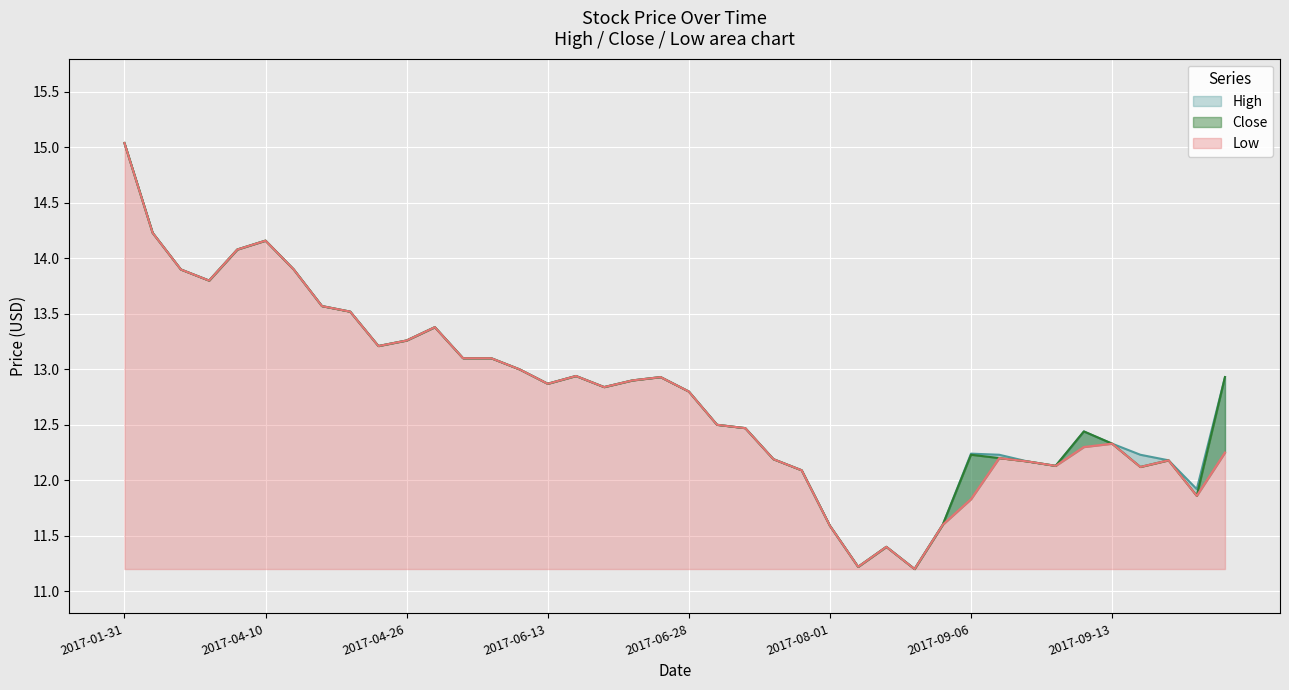

True or false: Low and High intersect in this chart.

False